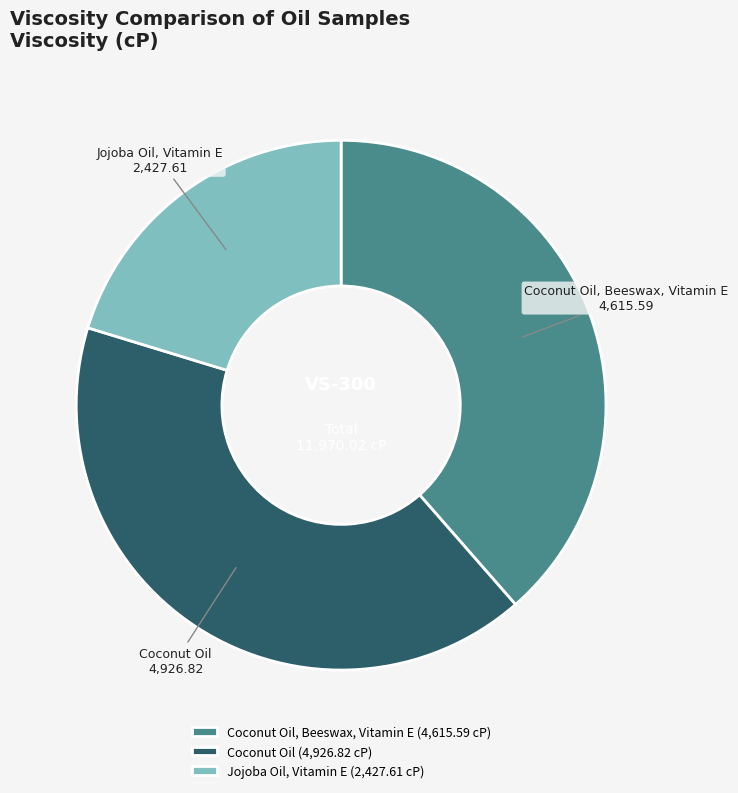

The Coconut Oil, Beeswax, Vitamin E slice represents 39% of the pie. True or false?

True